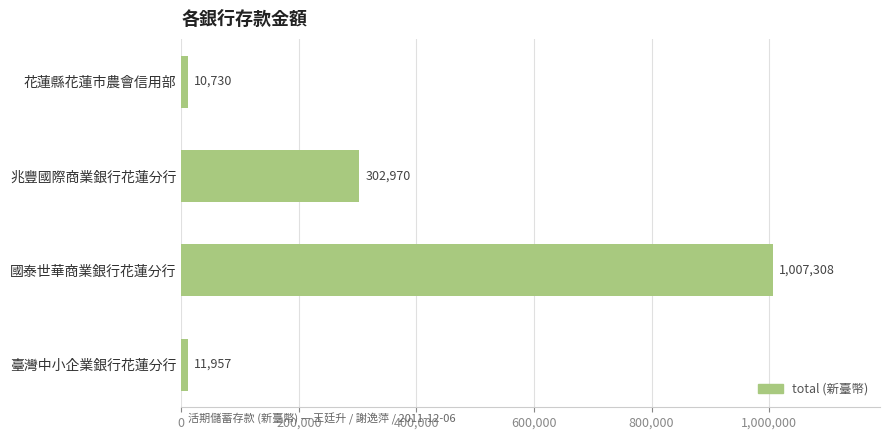

What is the change in value from 花蓮縣花蓮市農會信用部 to 臺灣中小企業銀行花蓮分行?

+1227